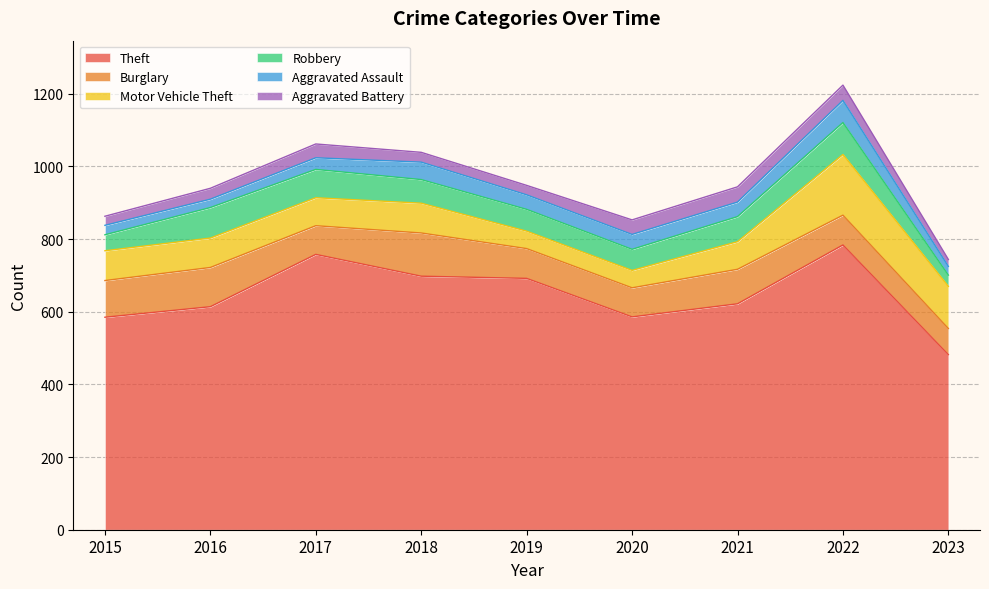

How many data points in Burglary are above 82?

4